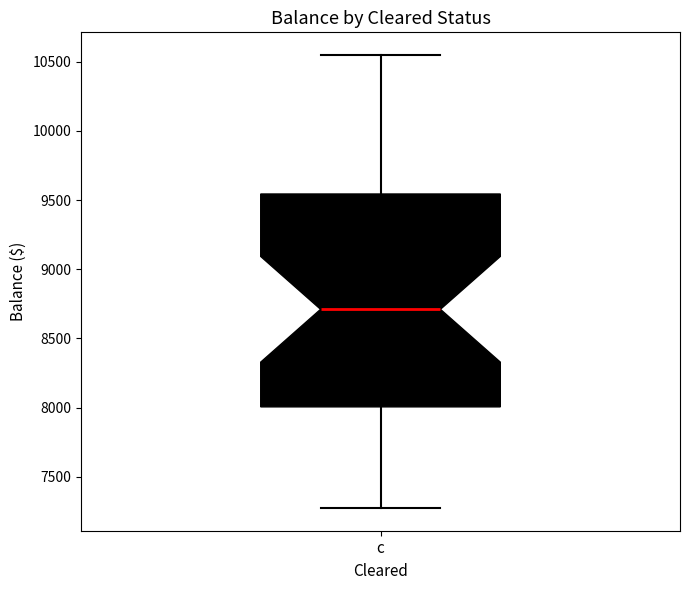

Transcribe this box plot: give where the median line is, the range the box spans, and where the two whiskers end, as read against the y-axis. The values are not printed on the chart, so give them approximately, as read against the axis.

median 8700, box 8000 to 9550, whiskers 7250 to 10550